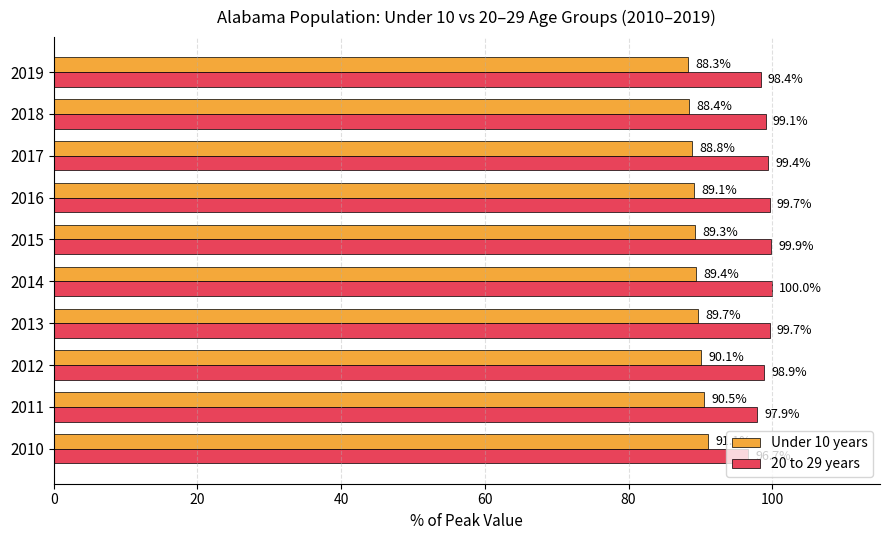

Which series has the widest spread of values?

20 to 29 years